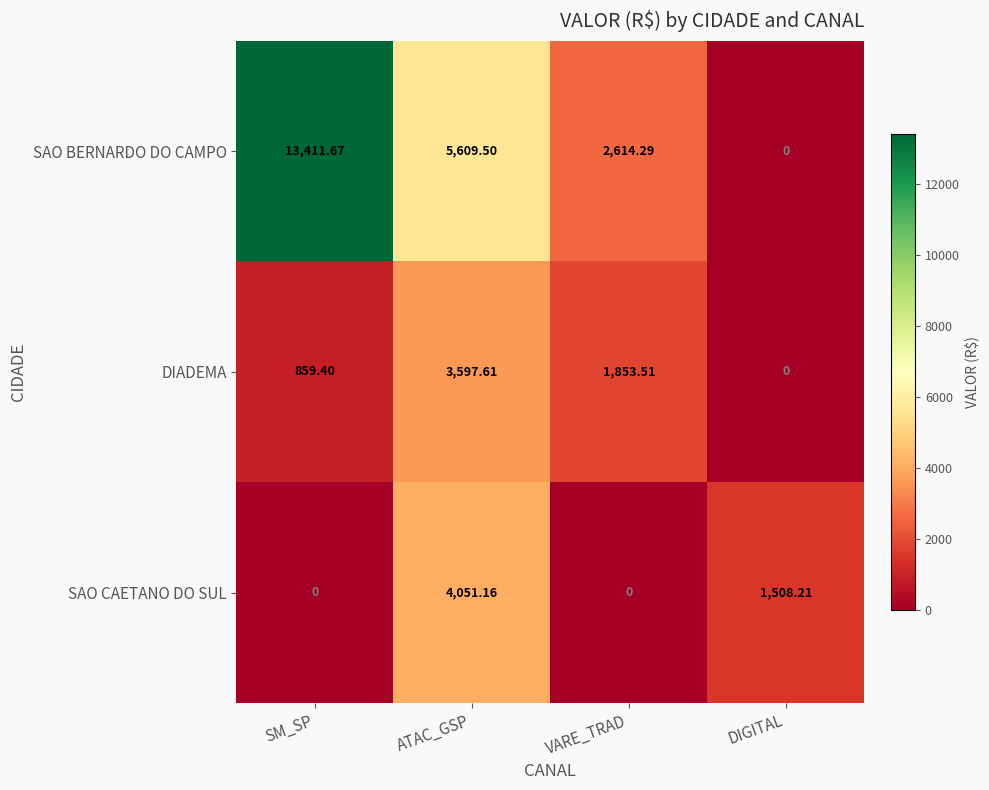

What is the spread (max minus min) of values at VARE_TRAD?

2614.3